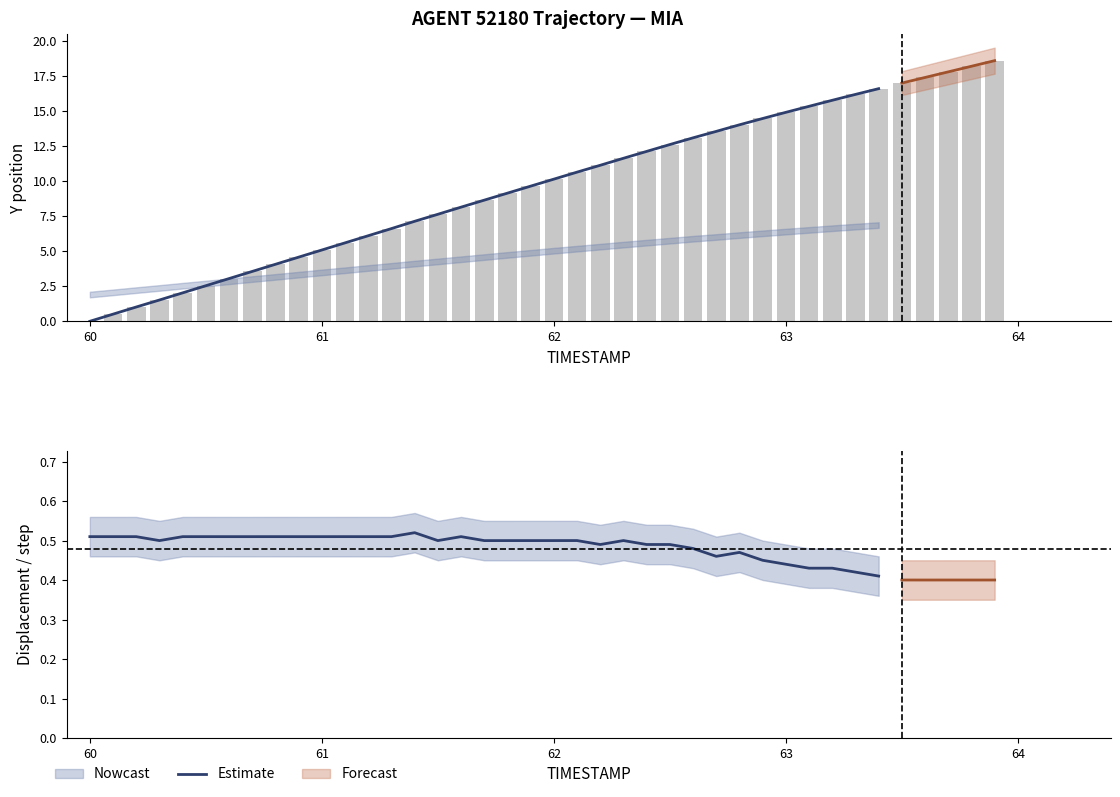

What is the label of the 20th bar from the left?

19